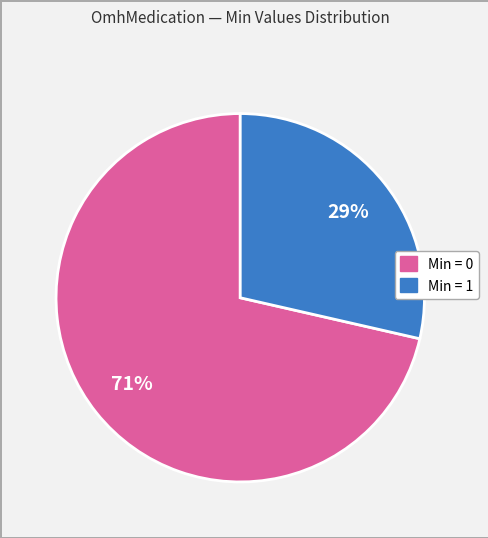

To the nearest percent, what is the average slice percentage?

50%